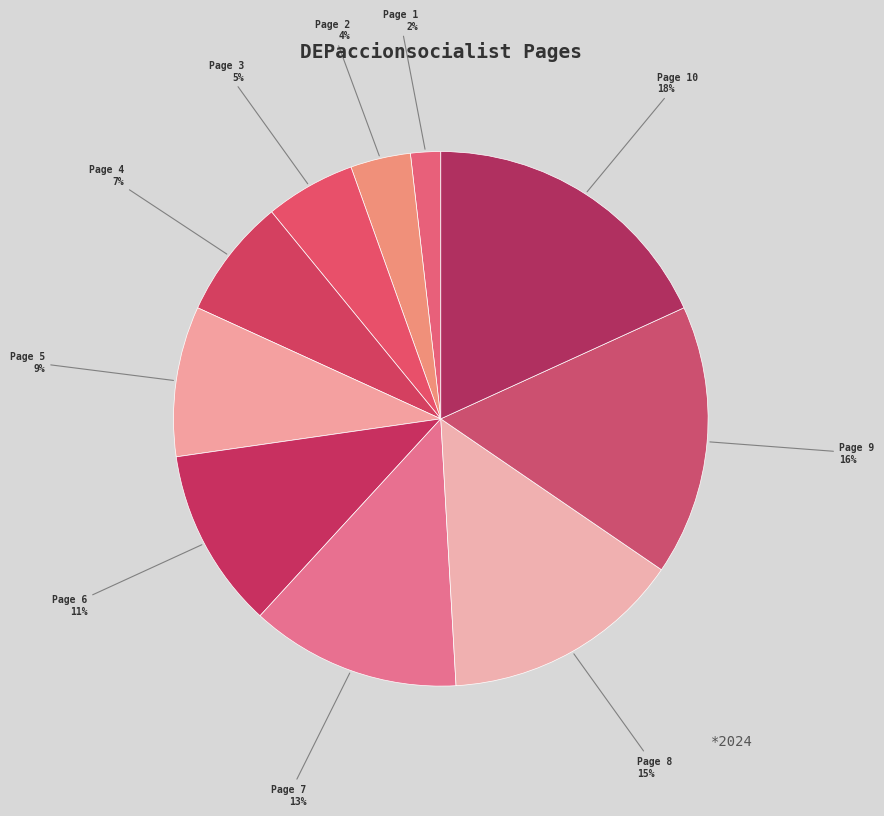

How many slices are in this pie chart?

10